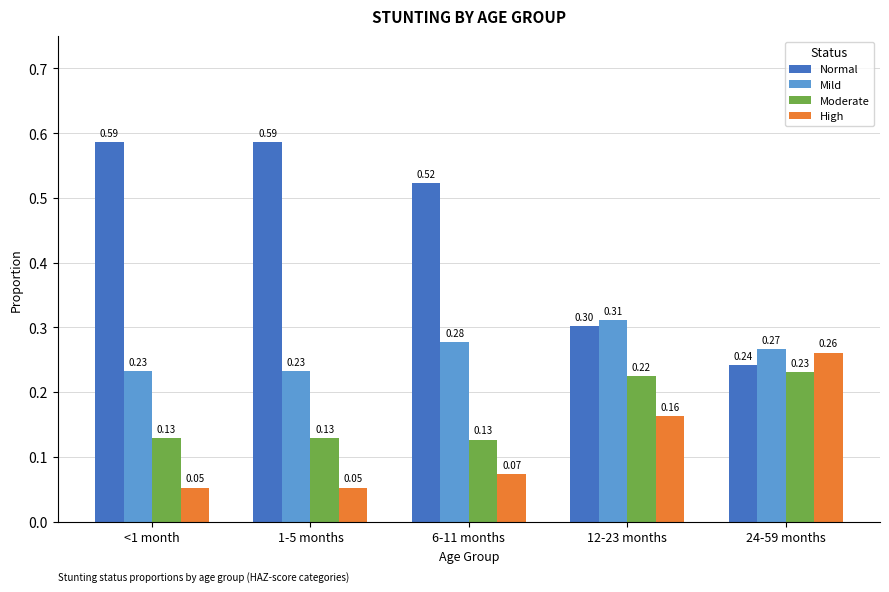

What is the maximum value for Mild?

0.3